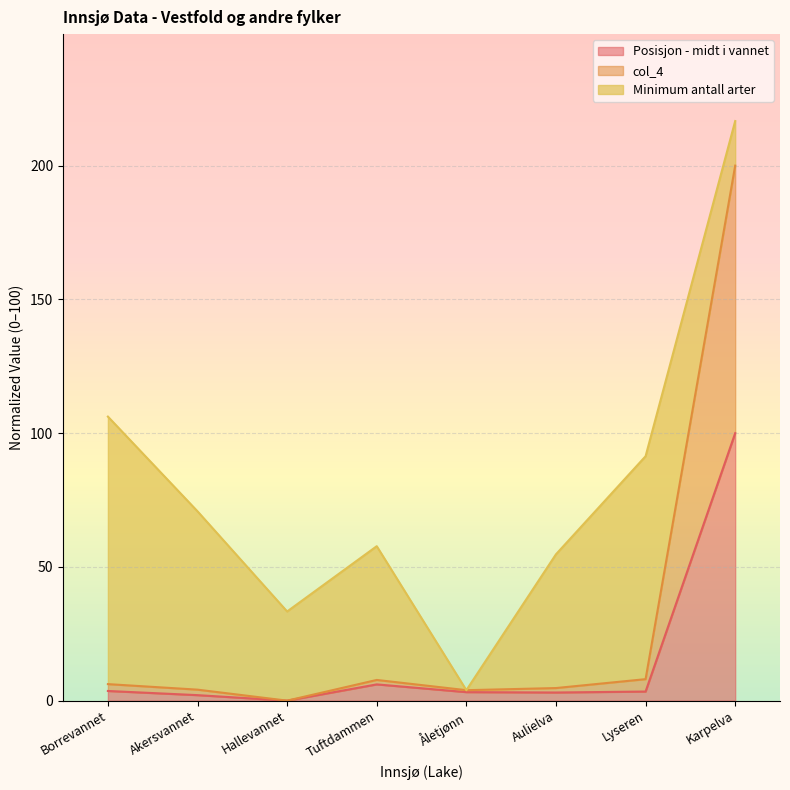

What is the highest value of the Posisjon - midt i vannet series?

100.0